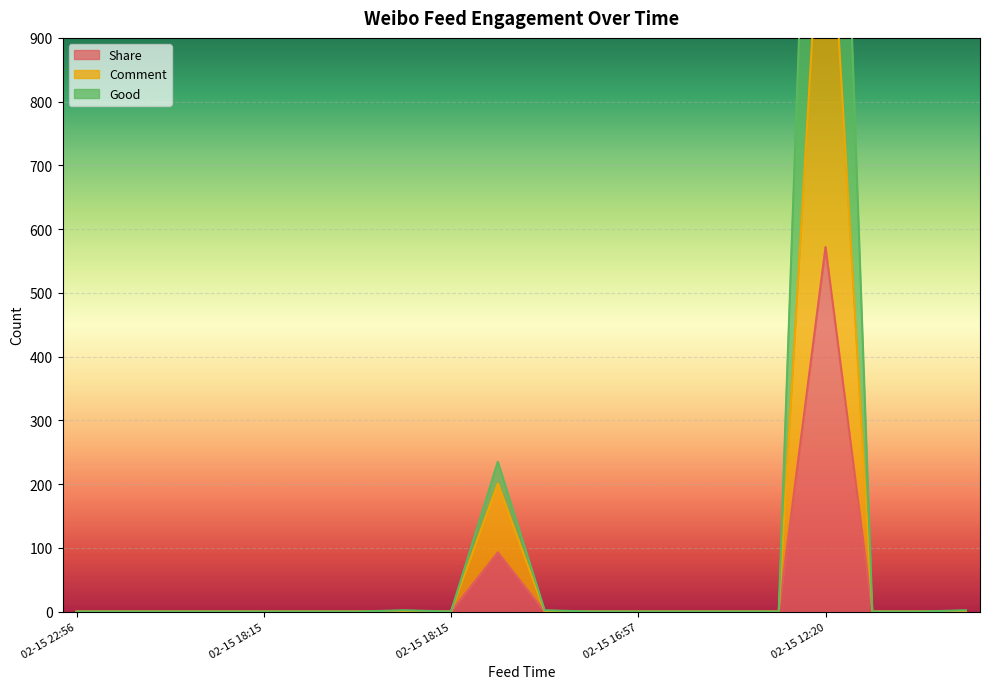

Between 2019-02-15 18:15 and 2019-02-15 18:01, which series saw the biggest shift?

Good